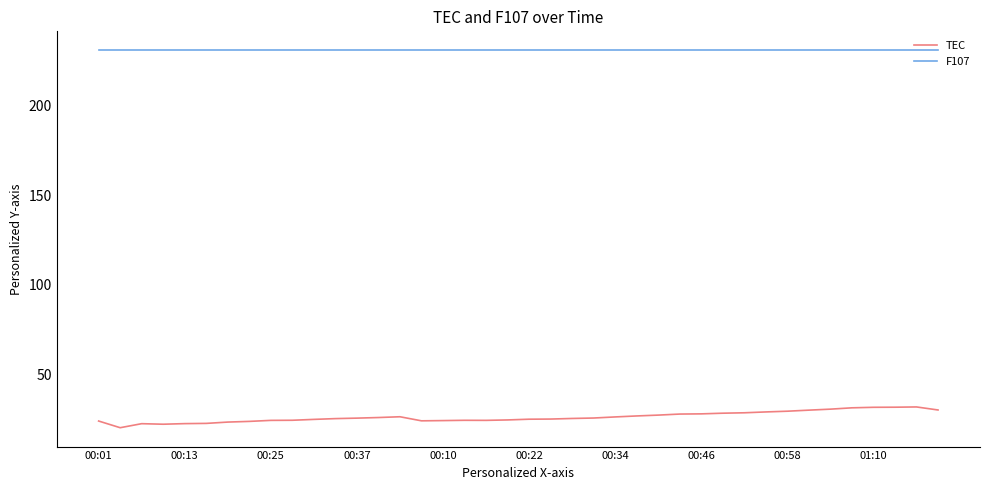

True or false: TEC and F107 cross at least once.

False